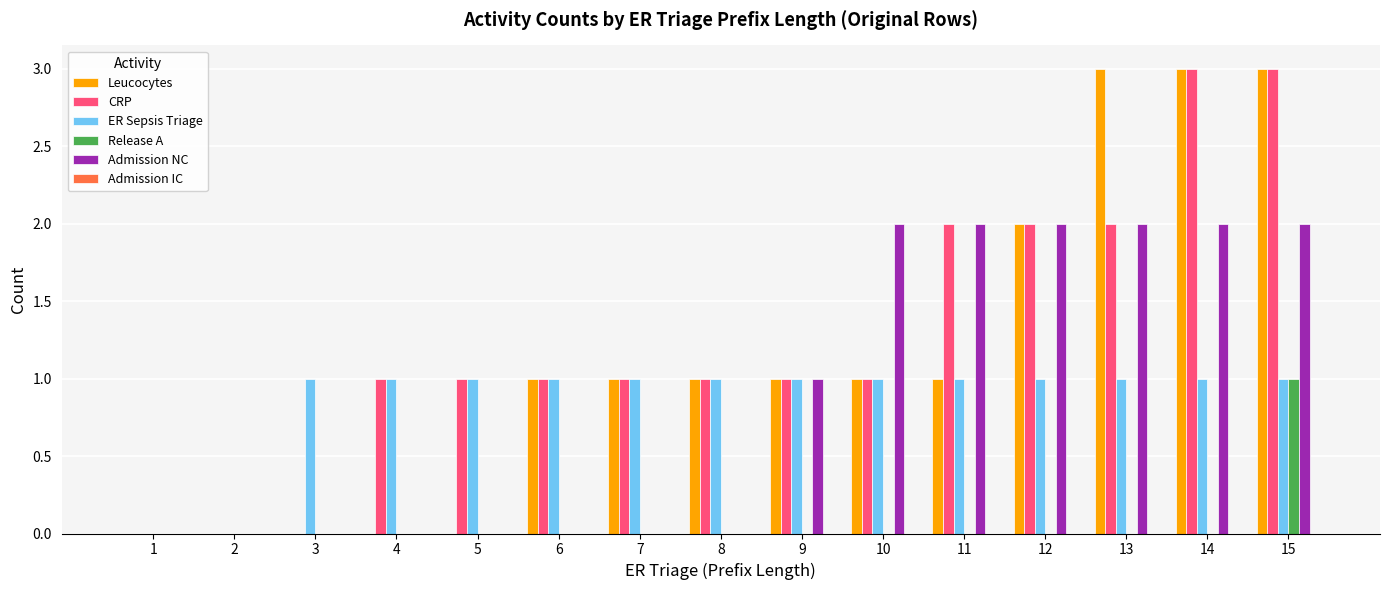

How many Admission NC values are between 0 and 2?

15